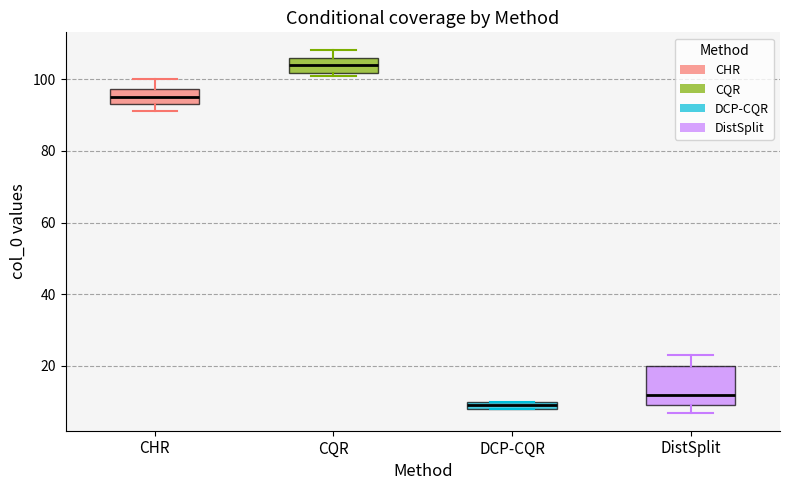

Which box is the tallest, from its lower edge to its upper edge?

DistSplit